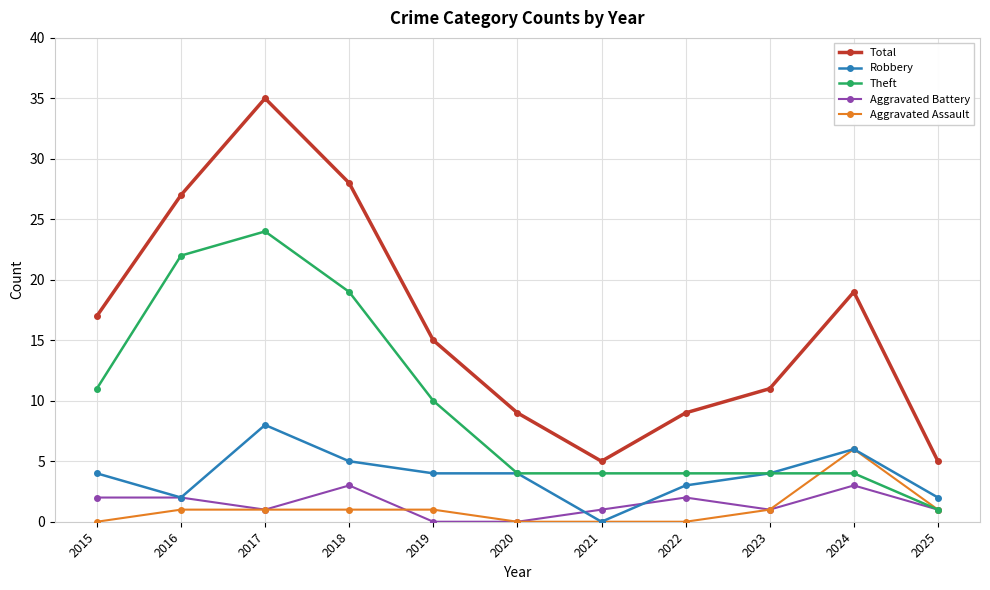

What is the approximate value of Theft at 2016?

22